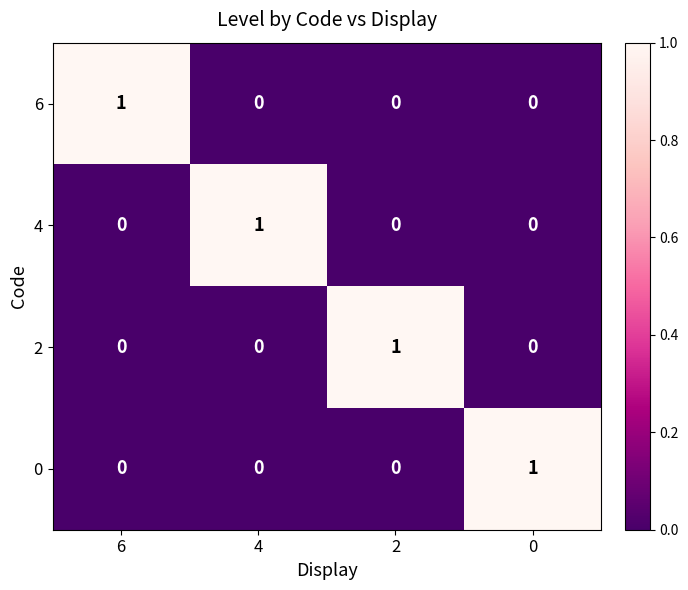

Is the value of 4 at 2 greater than the value of 0 at 0?

No